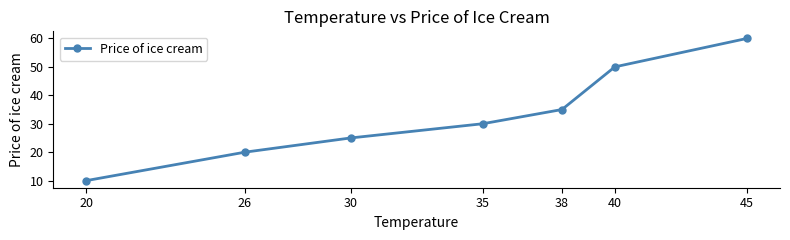

Reading left to right, what are all the values shown in this chart?

10	20	25	30	35	50	60